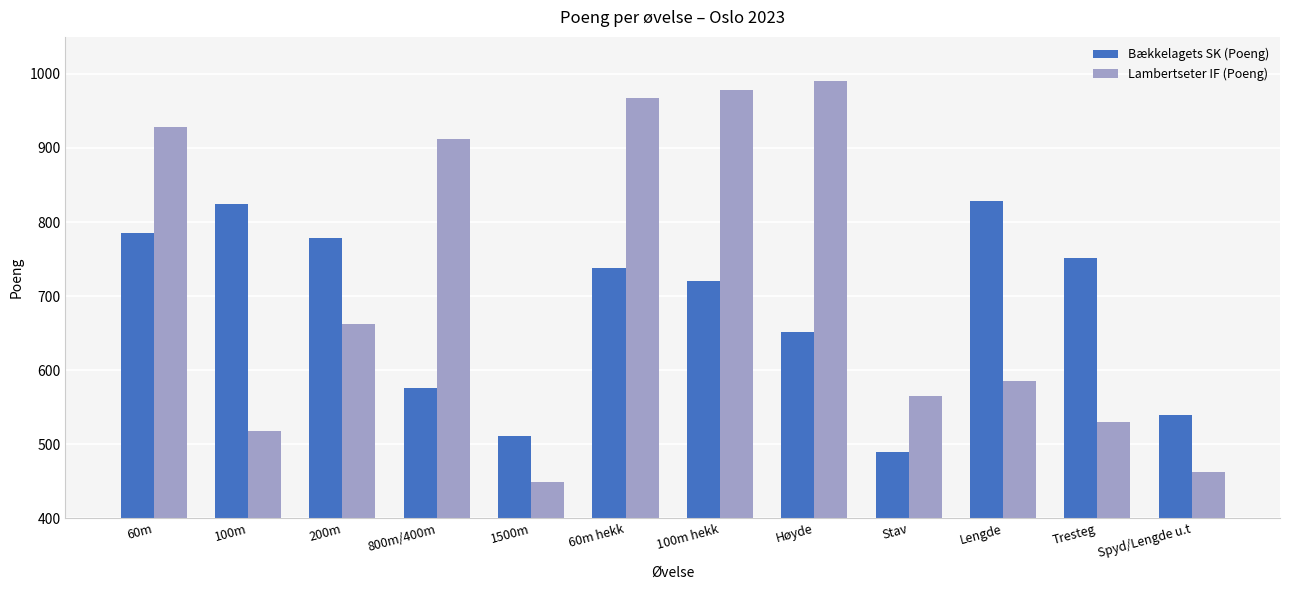

The Lambertseter IF (Poeng) series shows 1144 at 200m. True or false?

False